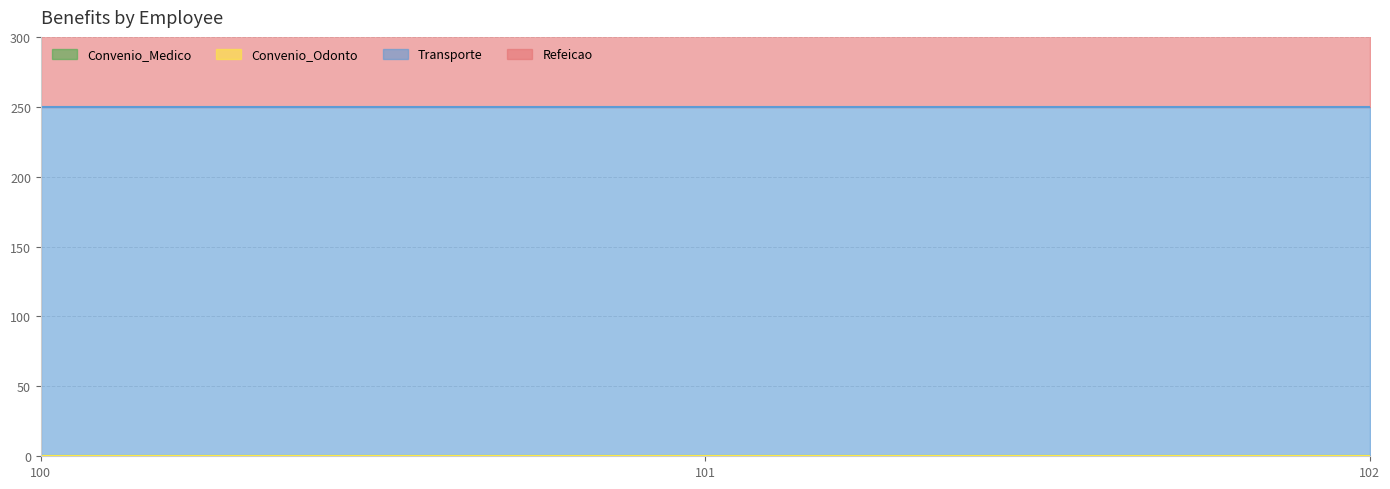

How many categories are shown in the chart?

3